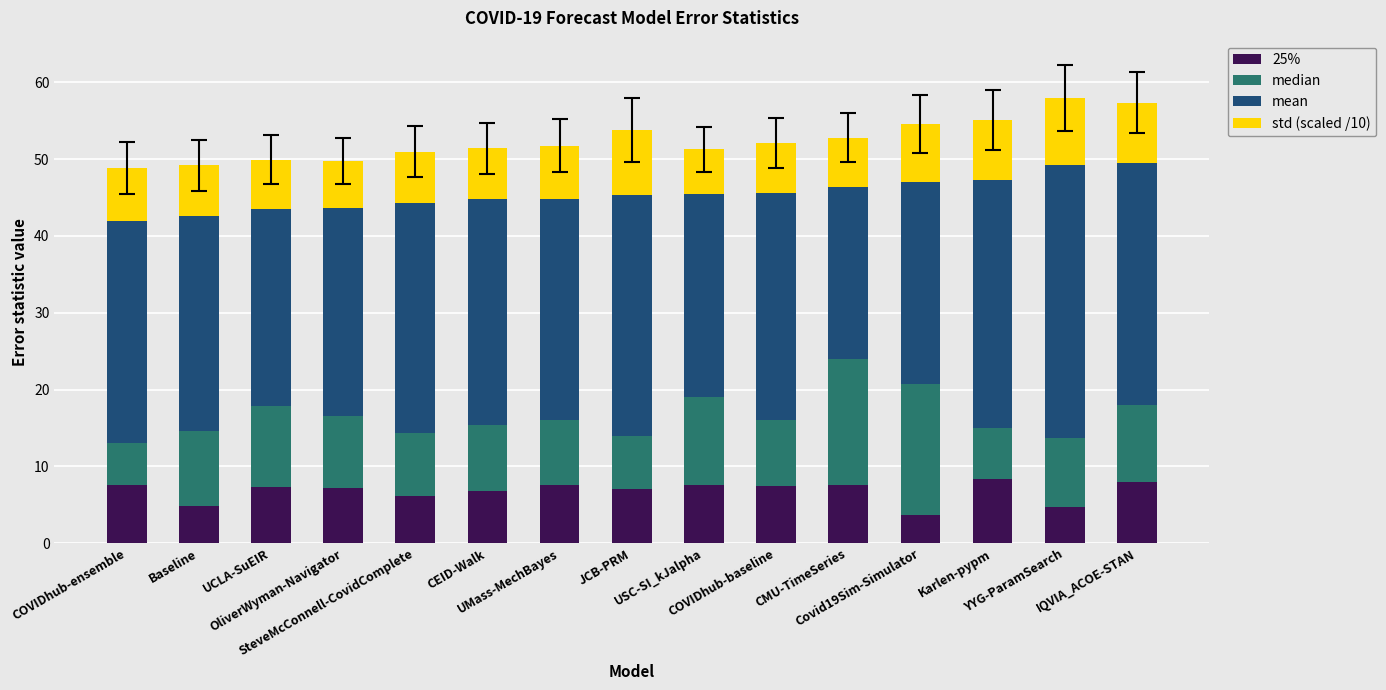

What is the maximum value for 25%?

8.4